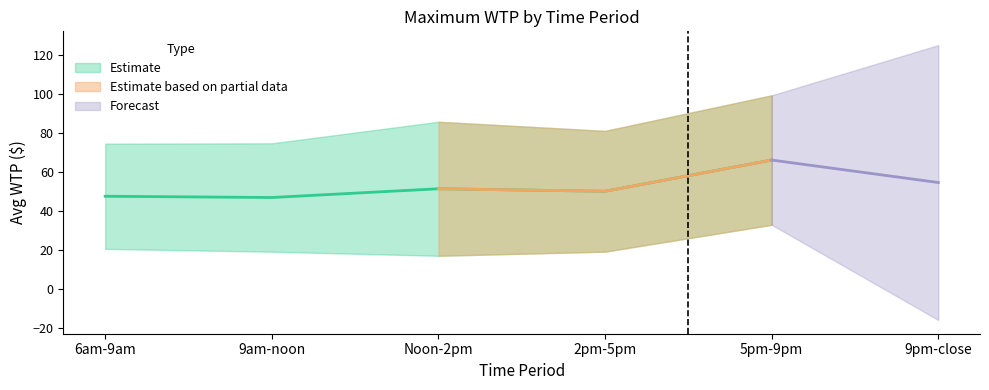

Is this an area chart (filled region under the line)?

No